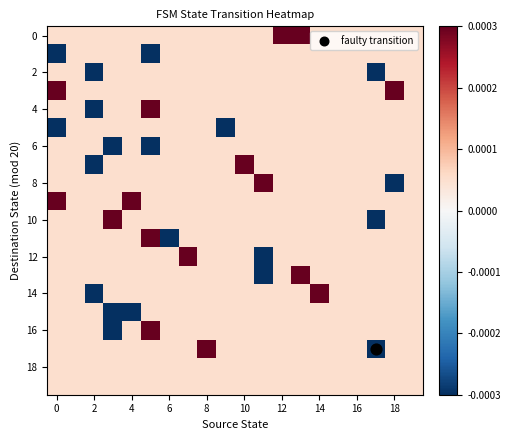

At which category is the sum across all series the highest?

13